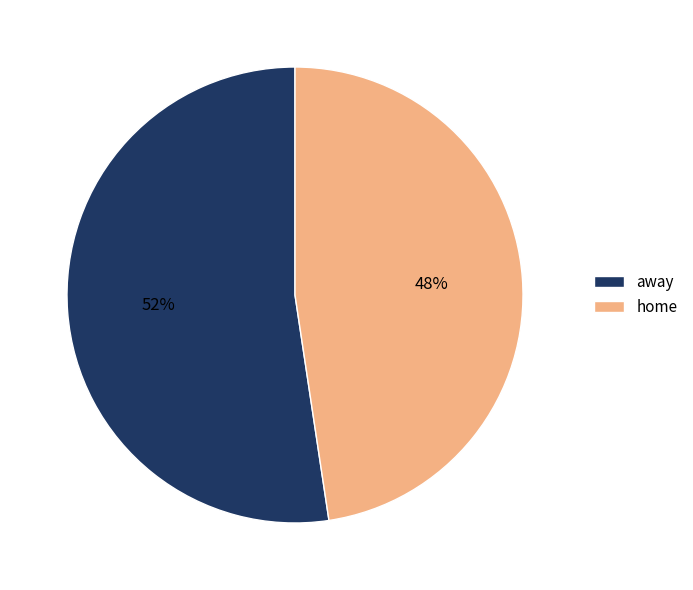

Which has a higher value, home or away?

away